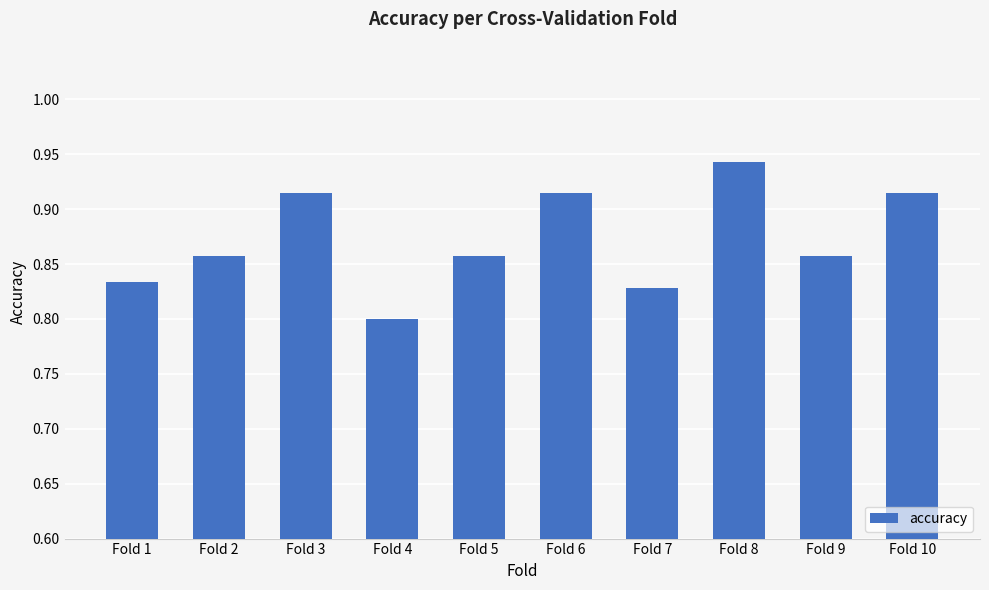

The chart shows a value of 1.3 at Fold 7. True or false?

False